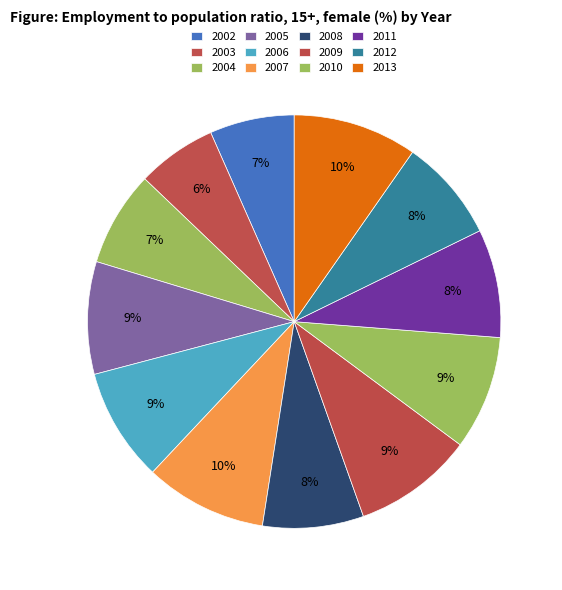

How many segments does this pie chart have?

12